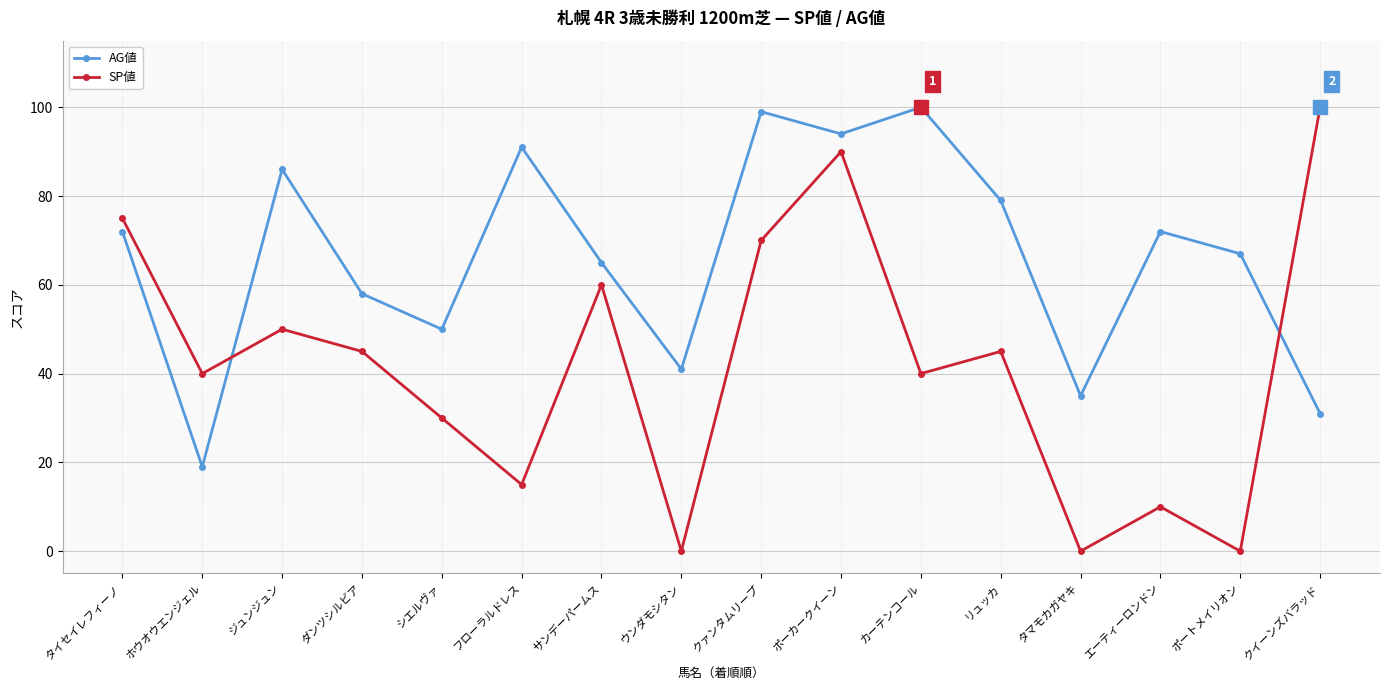

How many data points in SP値 are less than 45?

8